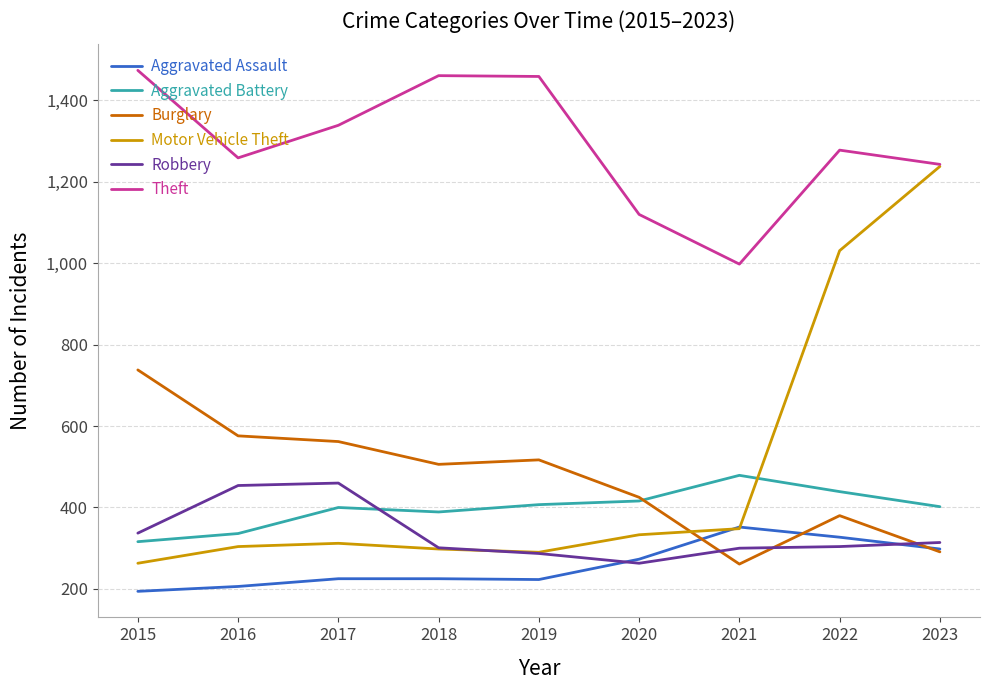

The Aggravated Assault series shows 511 at 2023. True or false?

False